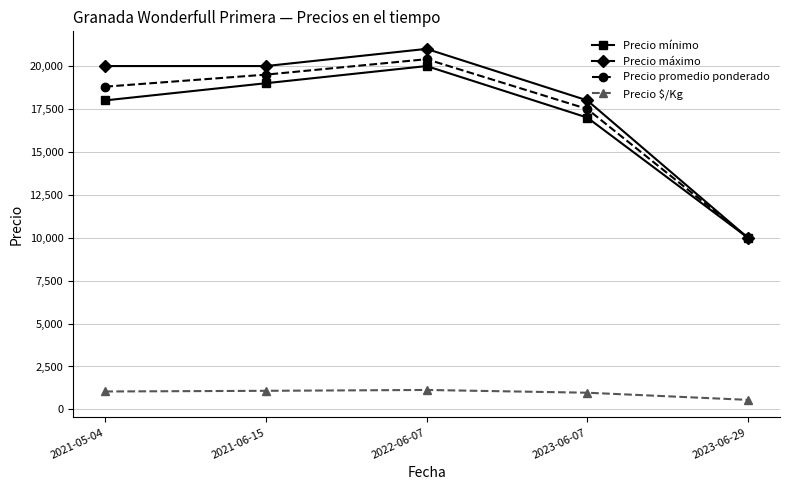

Rank the categories by Precio mínimo value from lowest to highest.

2023-06-29, 2023-06-07, 2021-05-04, 2021-06-15, 2022-06-07